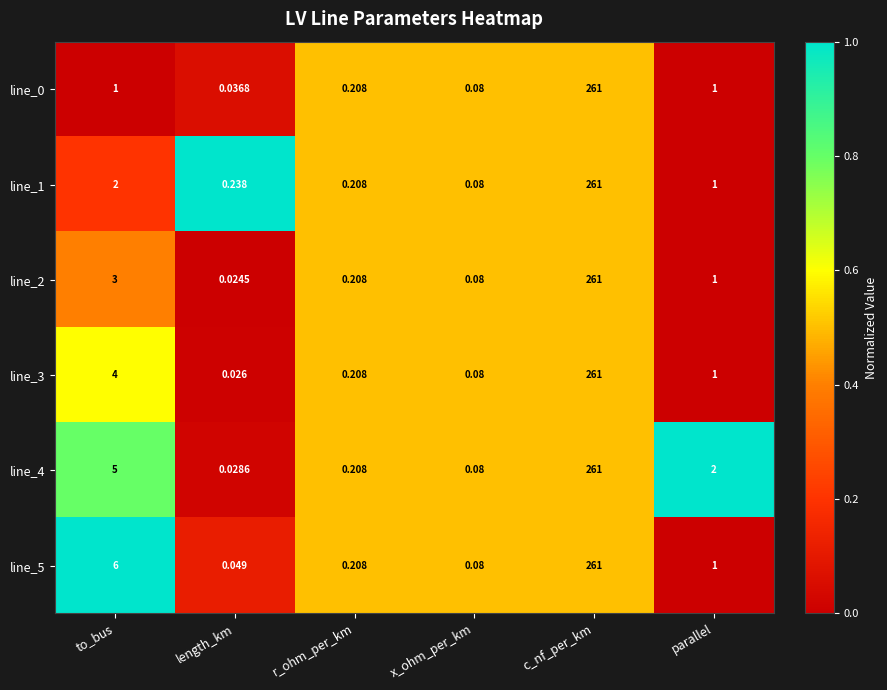

At which category is the sum across all series the highest?

c_nf_per_km